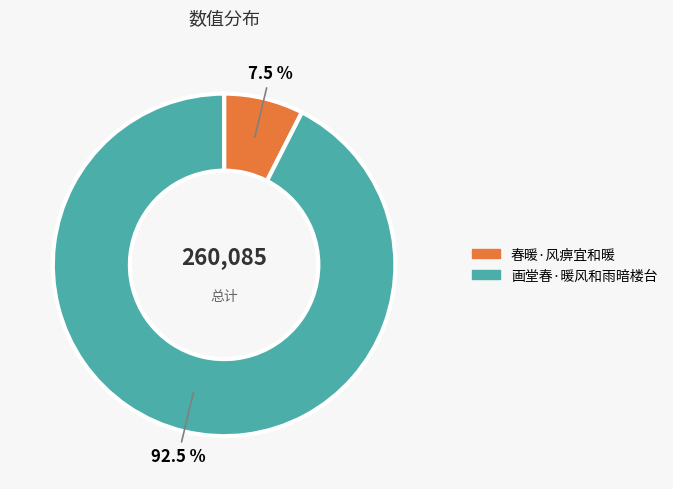

What is the ratio of the value at 画堂春·暖风和雨暗楼台 to the value at 春暖·风痹宜和暖?

12.3